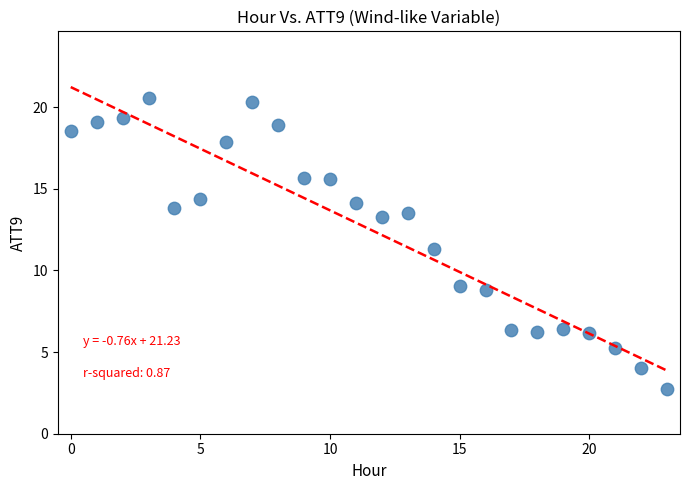

What Y value in the scatter plot is closest to 11?

11.3